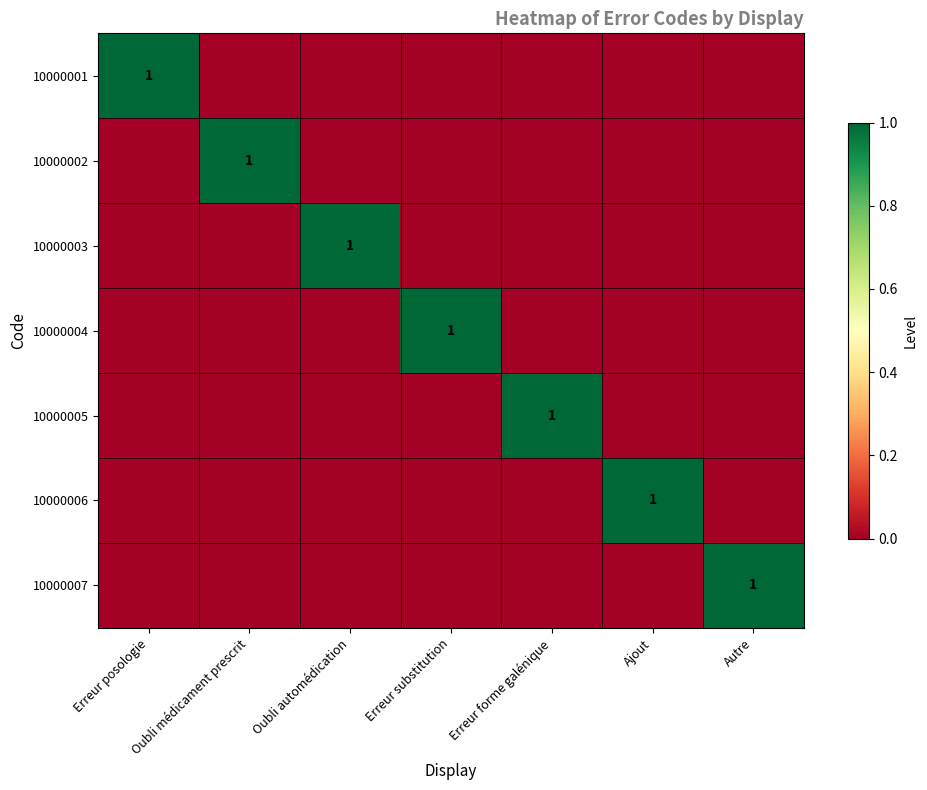

Which has a higher value, Oubli automédication or Oubli médicament prescrit?

Oubli automédication